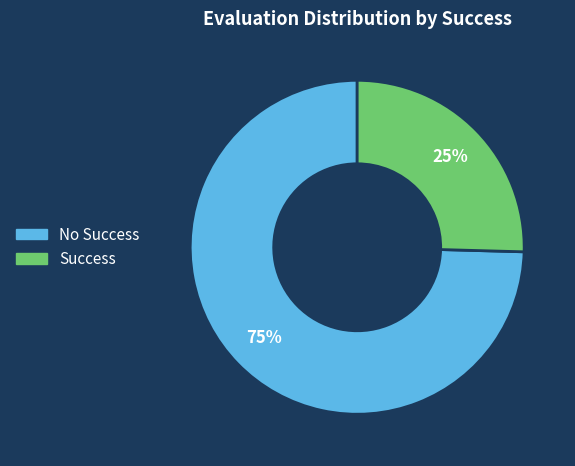

To the nearest percent, what is the average slice percentage?

50%